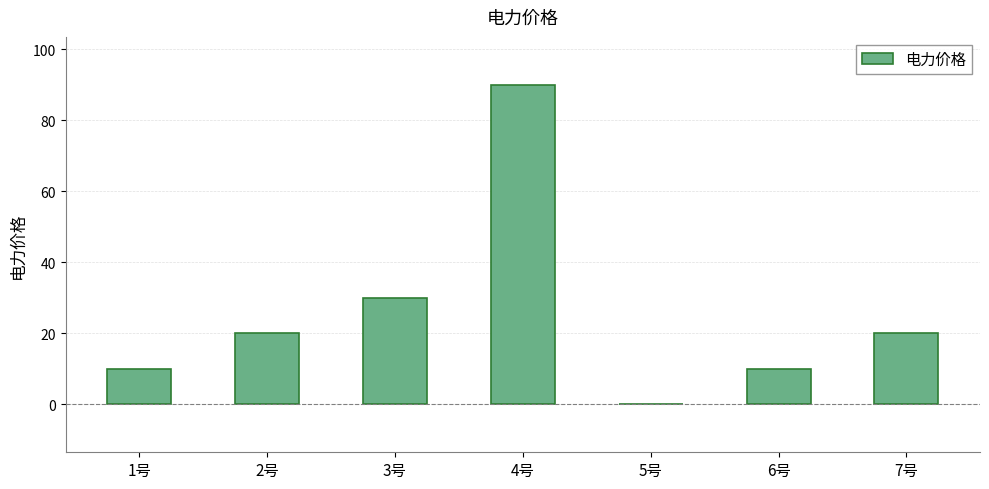

What is the change in value from 6号 to 7号?

+10